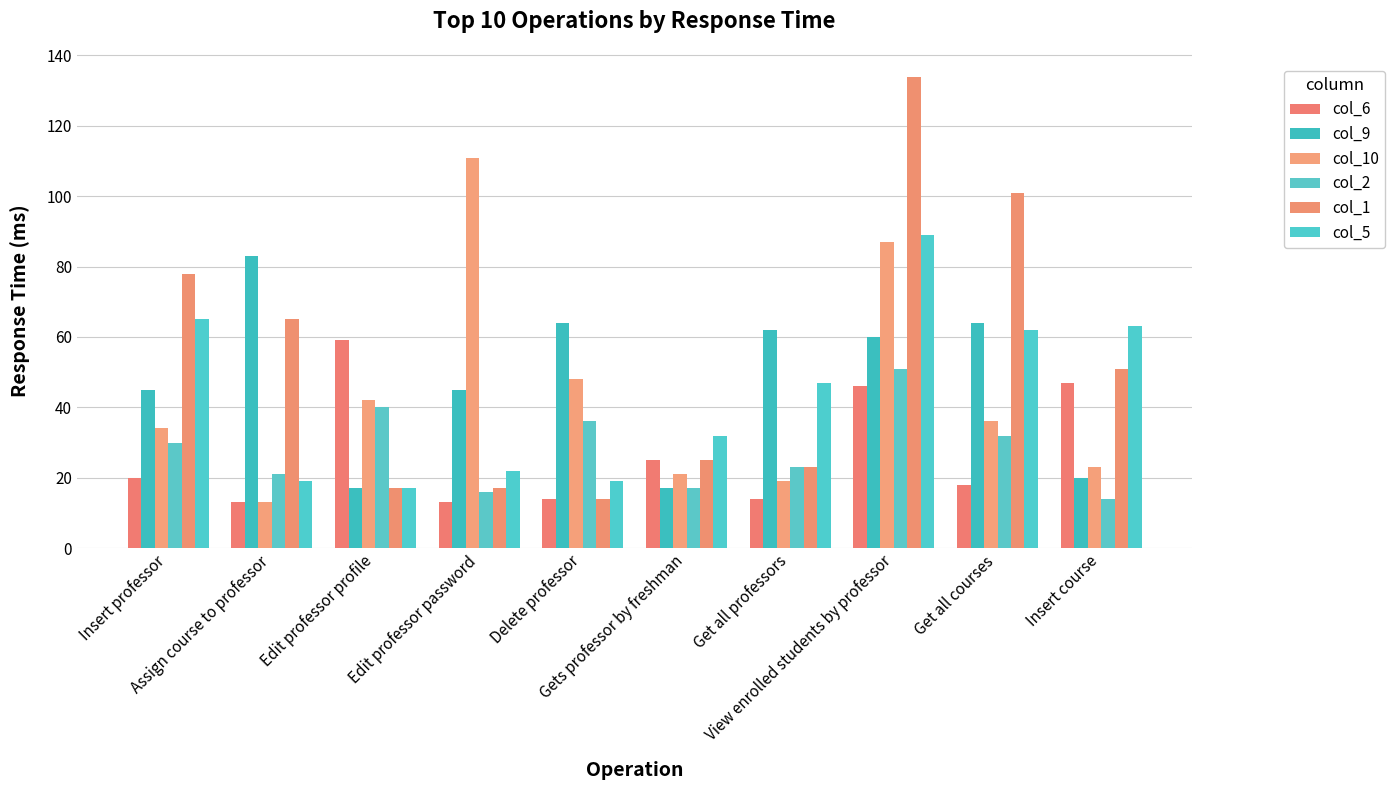

What is the spread (max minus min) of values at Get all professors?

48